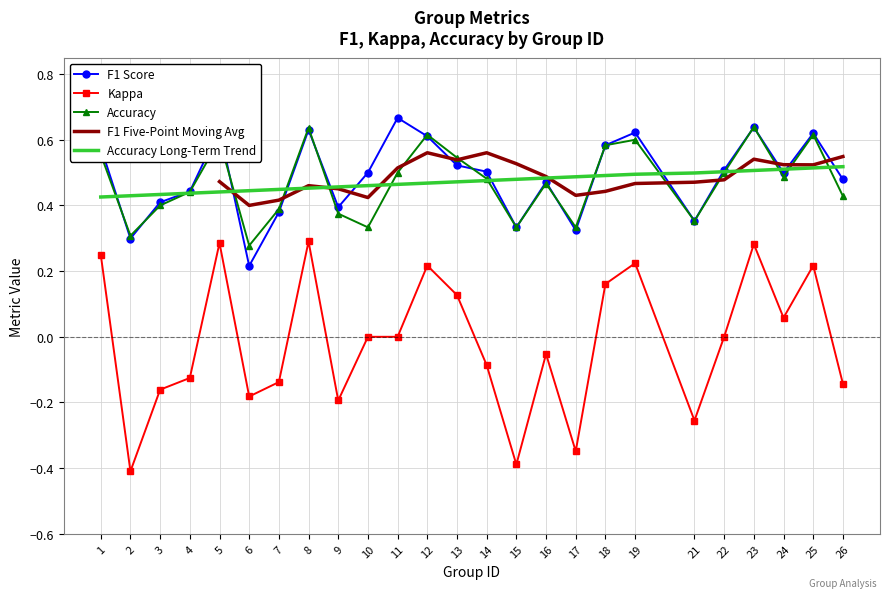

The kappa series shows -0.3 at 17. True or false?

True